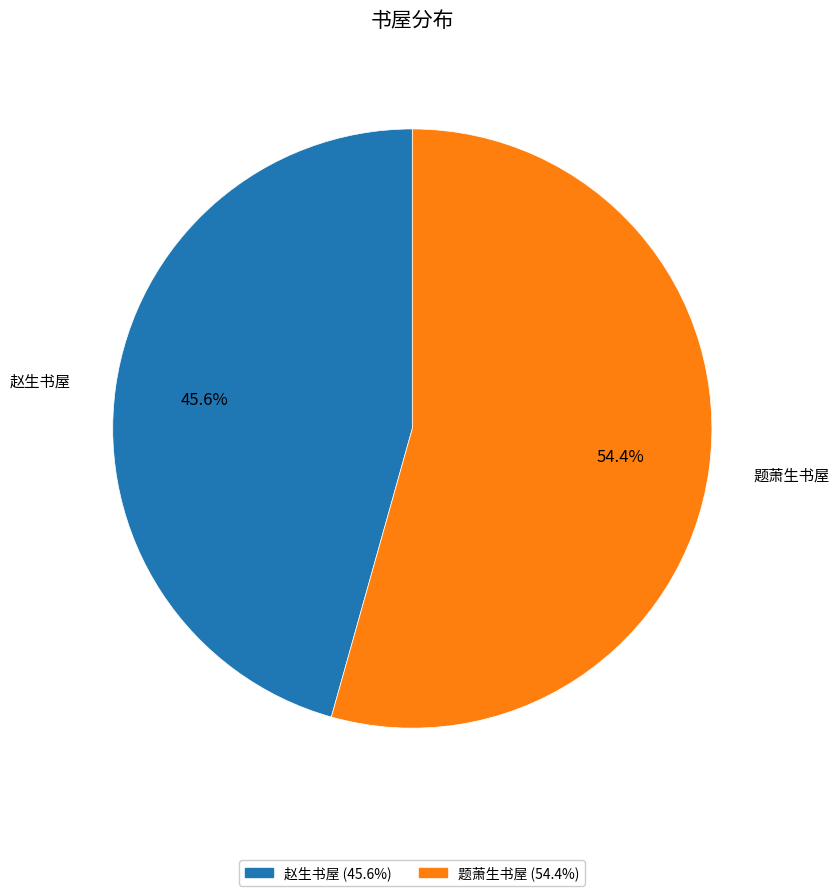

What percentage is the 题萧生书屋 slice, to the nearest percent?

54%